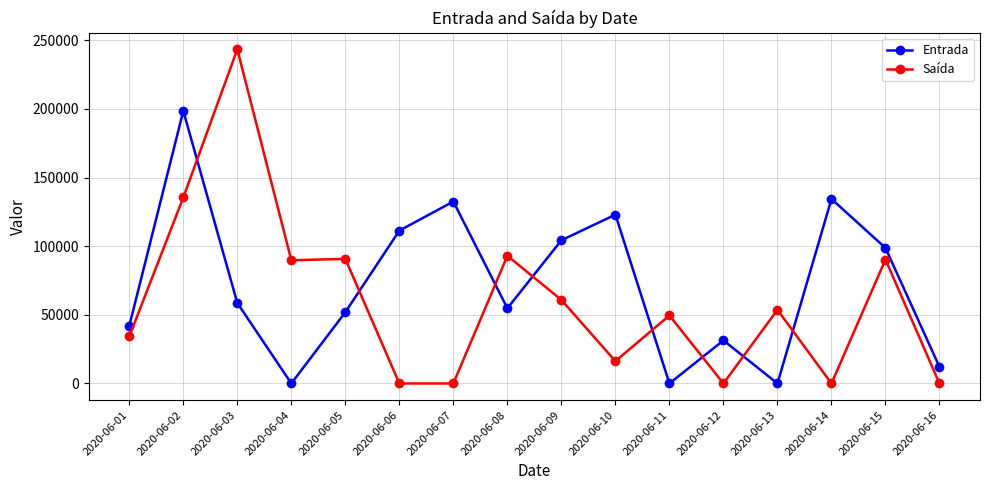

Is the value of Saída at 2020-06-11 greater than the value of Entrada at 2020-06-11?

Yes